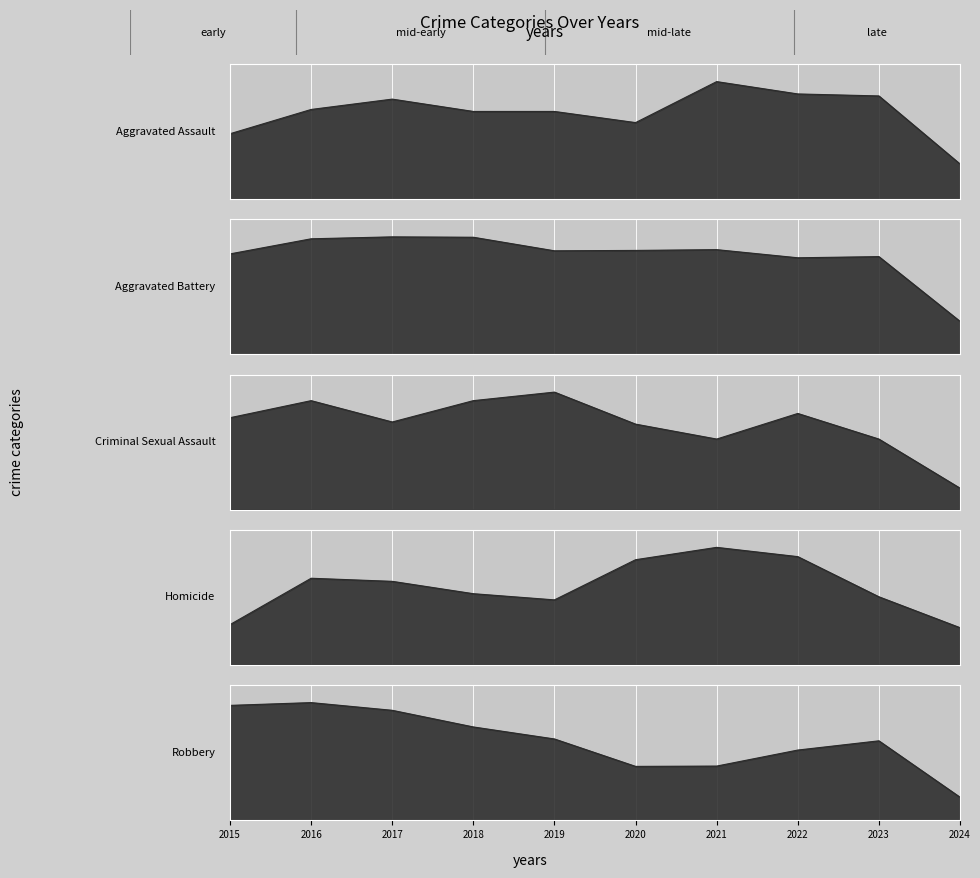

At how many categories does at least one series exceed 134?

9